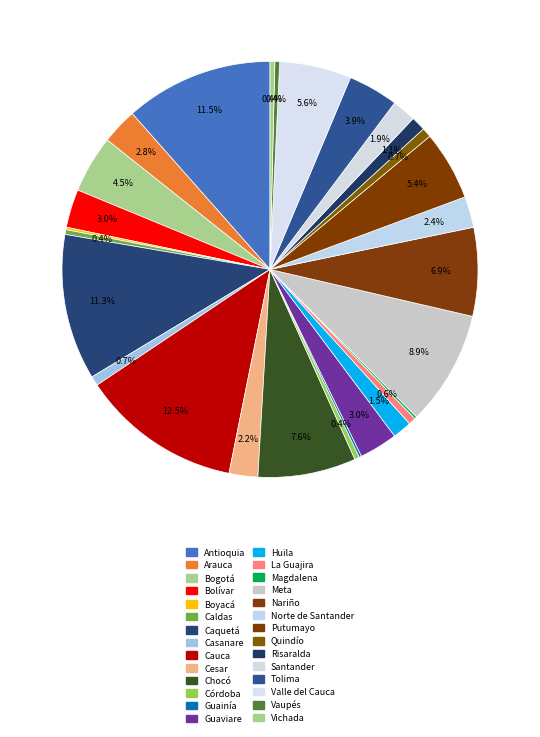

To the nearest percent, what is the combined percentage of Putumayo and Antioquia?

17%